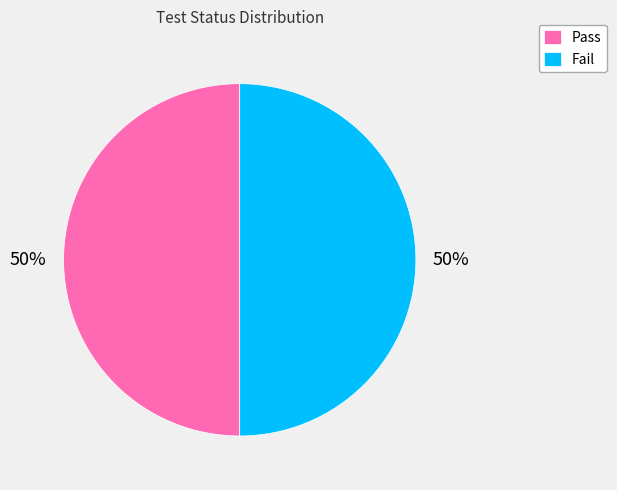

Do Pass and Fail together represent more than half of the pie?

Yes